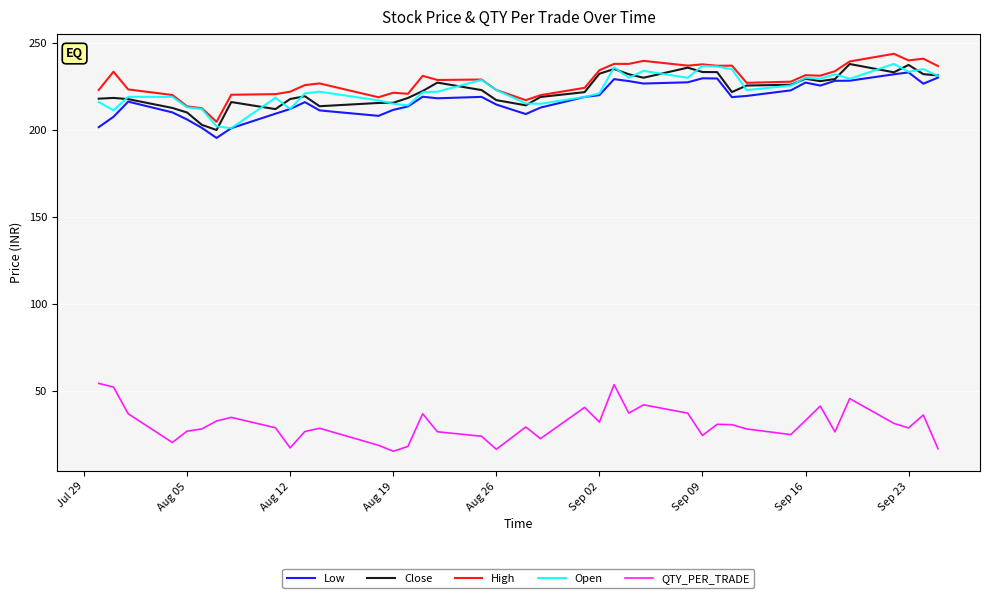

What is the minimum value shown in the chart?

15.1